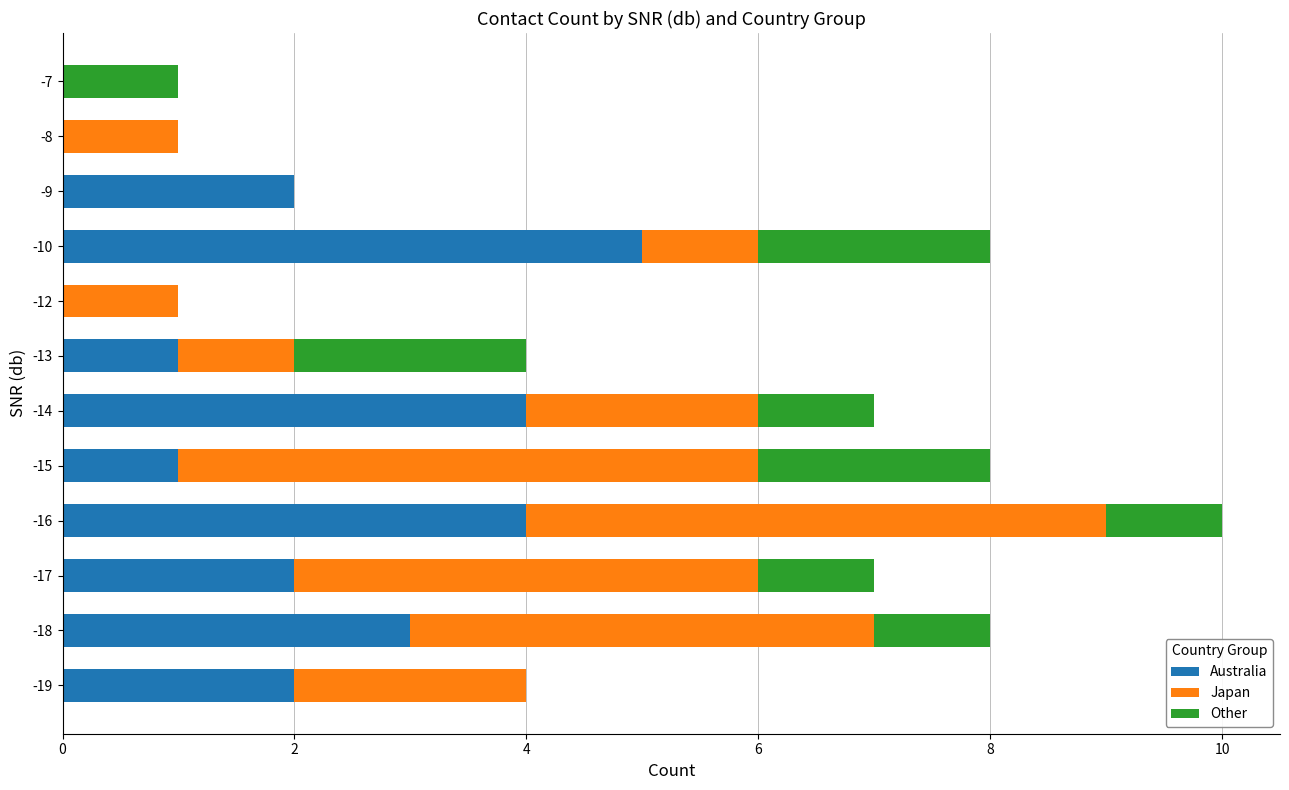

What is the maximum value for Australia?

5